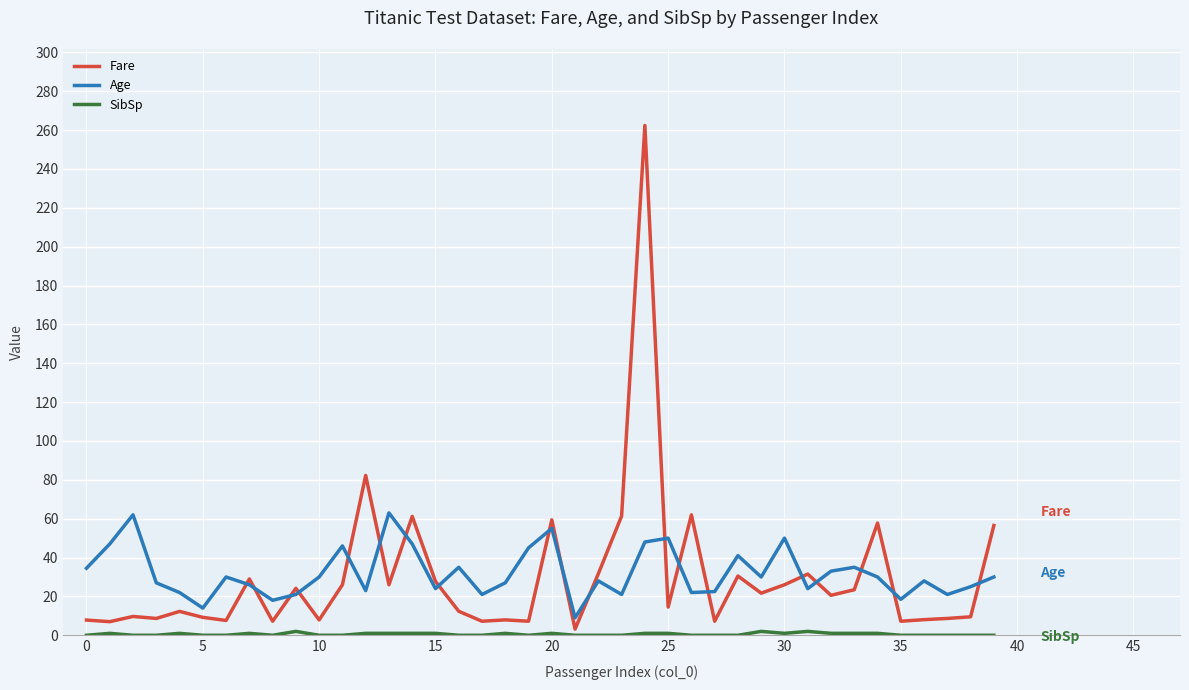

Which series has the widest spread of values?

Fare